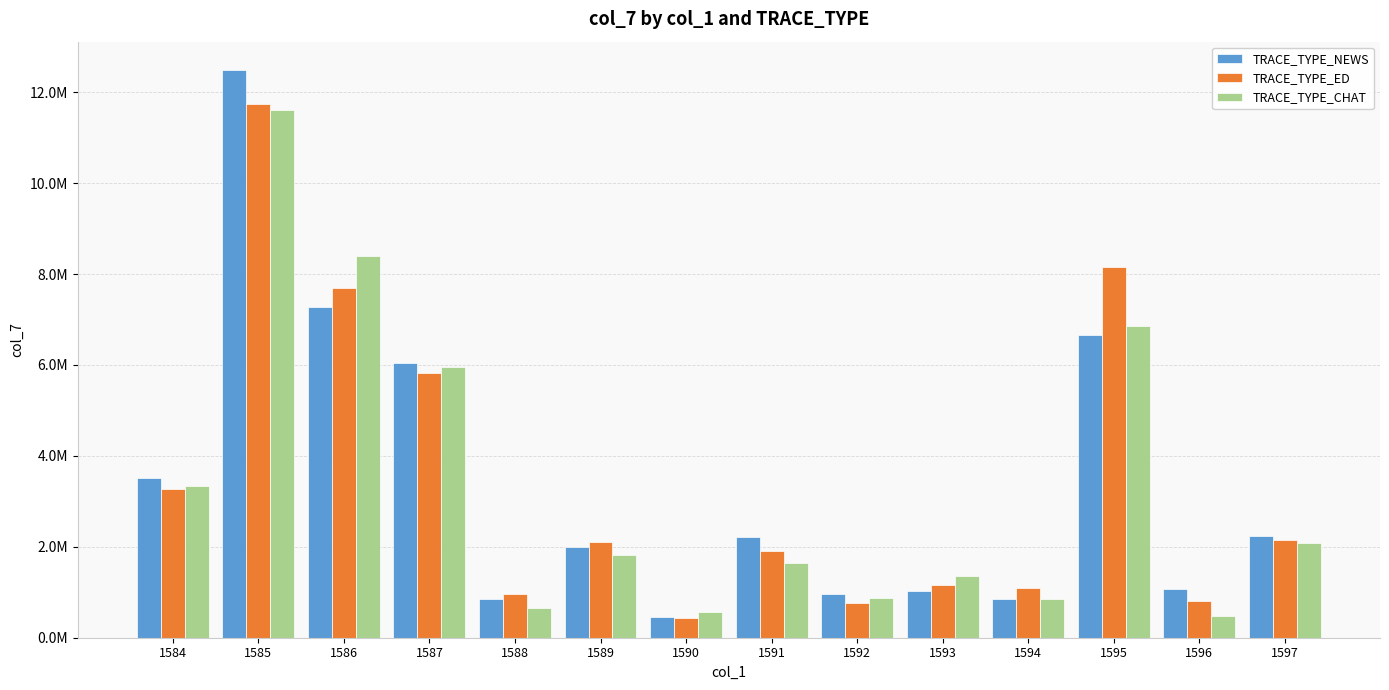

Where does the TRACE_TYPE_ED series first go above 2107101?

1584